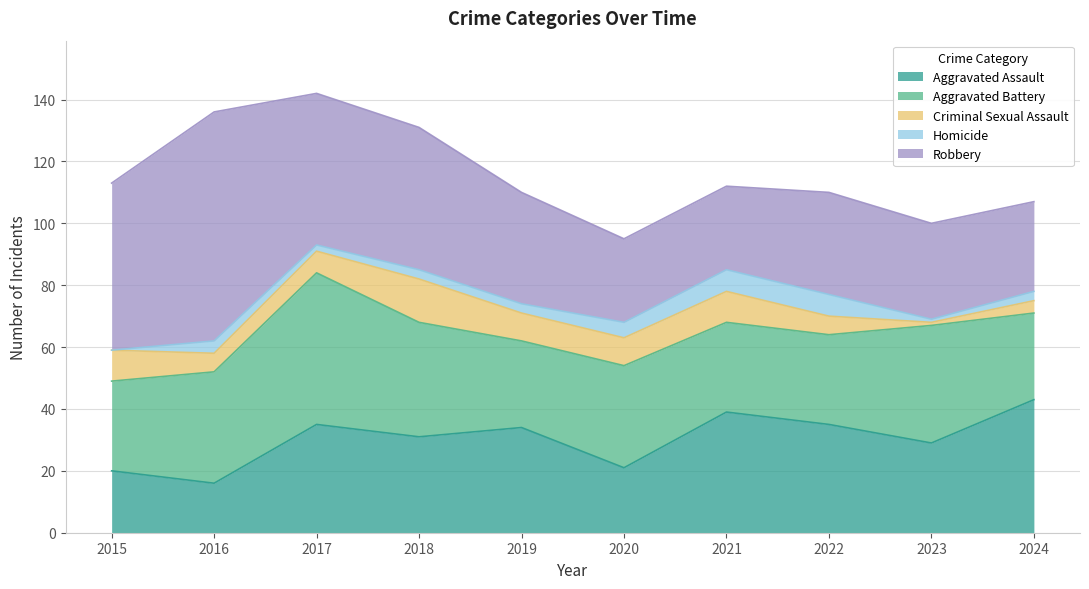

Which has a higher value, 2022 or 2016?

2022